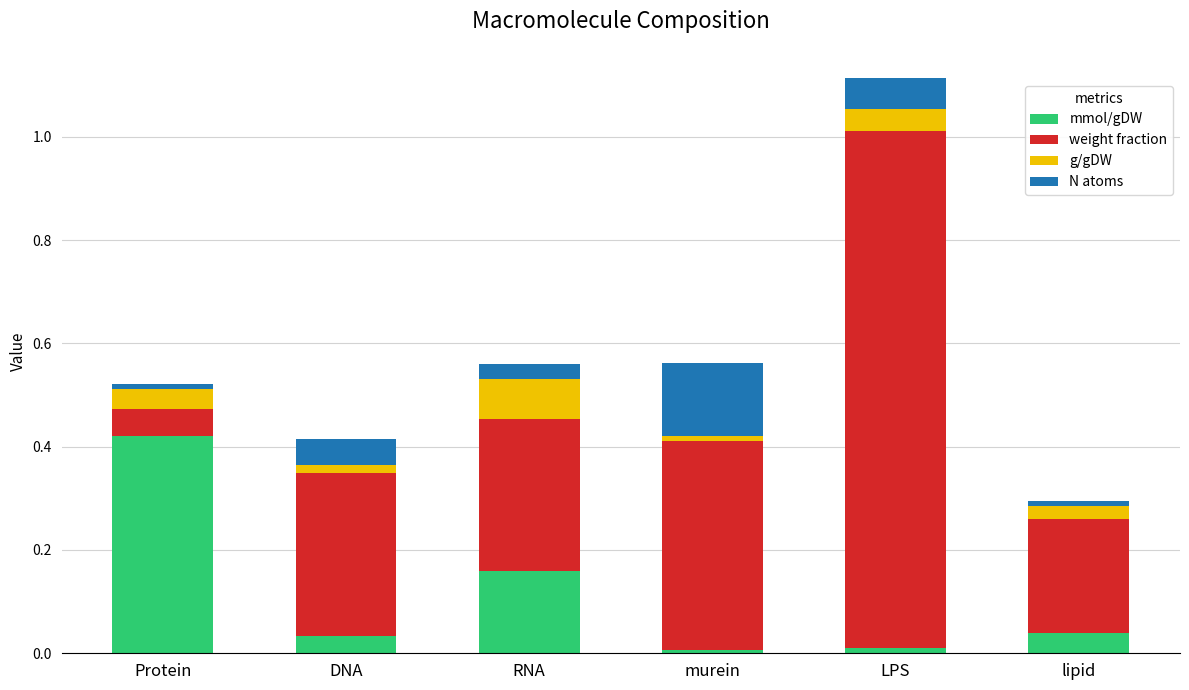

At which category is the sum across all series the highest?

LPS